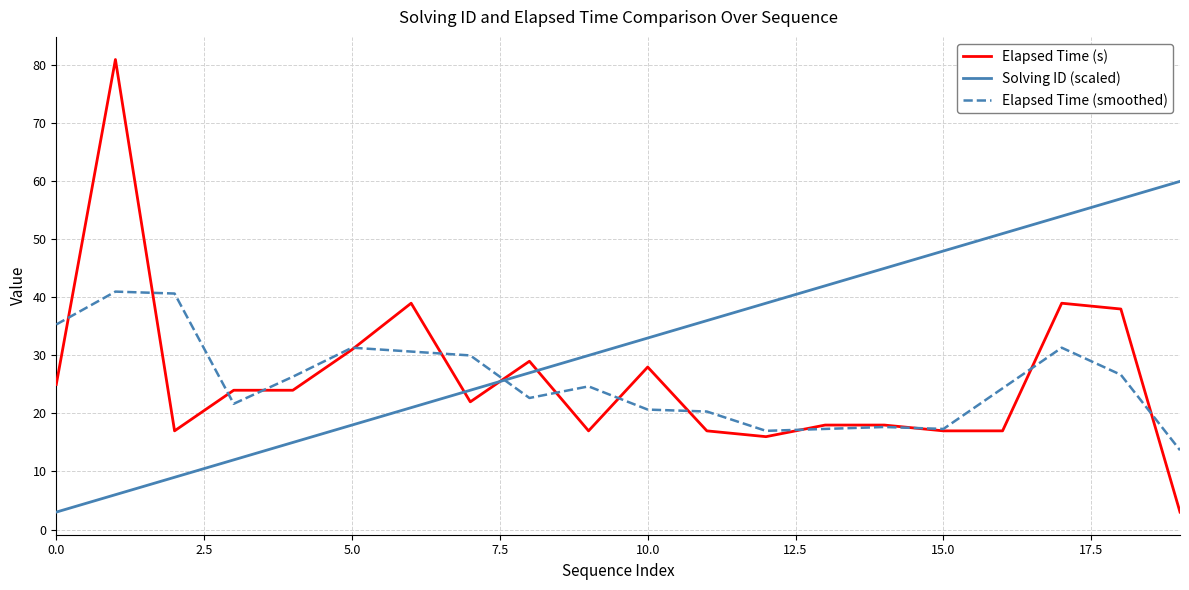

Which series has the largest range (max minus min)?

Elapsed Time (s)